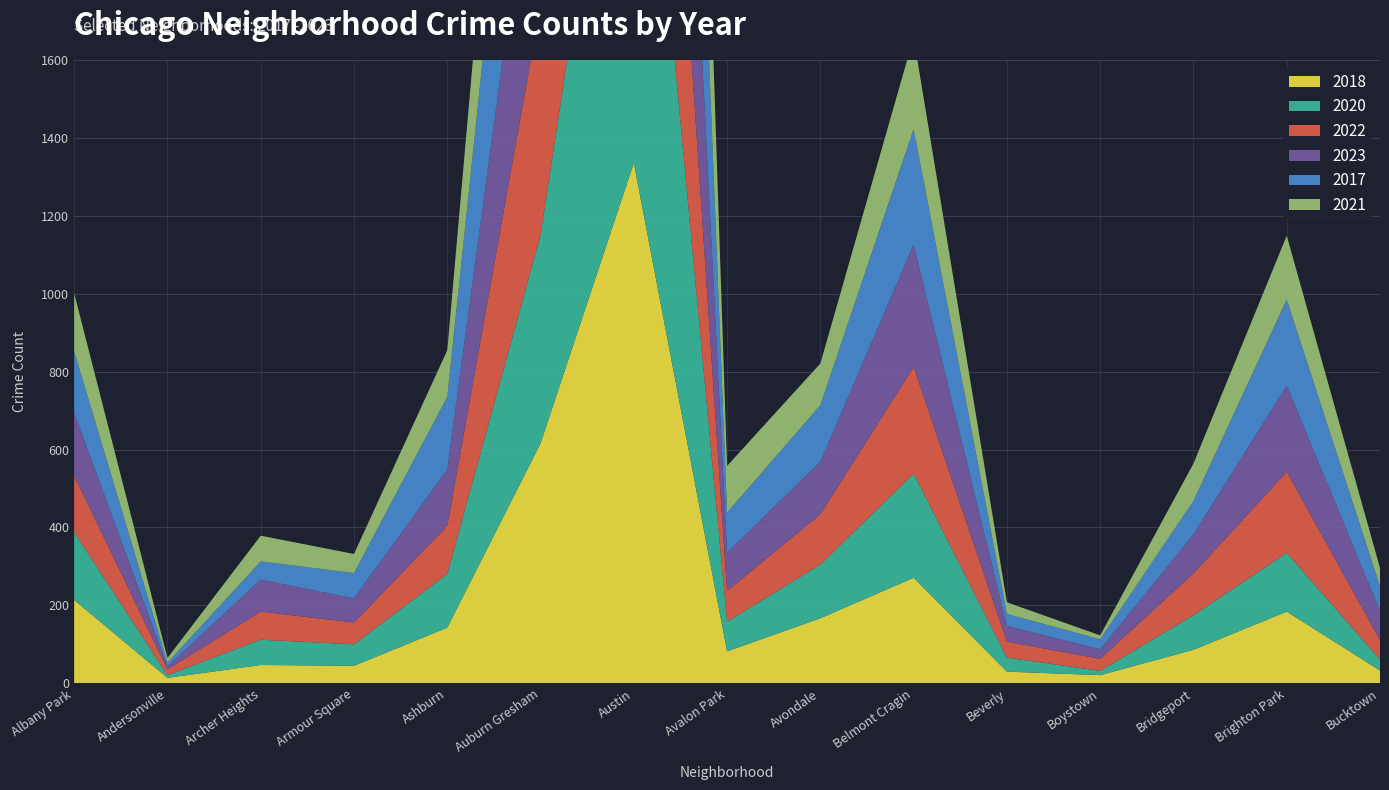

Reading left to right, list all the values displayed in this chart.

2018: 214	14	47	45	143	616	1336	82	167	271	30	21	86	184	33
2020: 174	7	65	55	138	534	1388	76	138	267	36	11	89	151	28
2022: 145	15	72	56	123	589	1092	79	129	274	41	31	107	208	50
2023: 161	7	82	62	145	582	1261	98	135	314	40	24	100	221	75
2017: 158	10	47	65	186	694	1386	103	145	297	31	26	86	221	63
2021: 149	12	66	49	120	553	1215	120	107	235	30	10	96	164	47